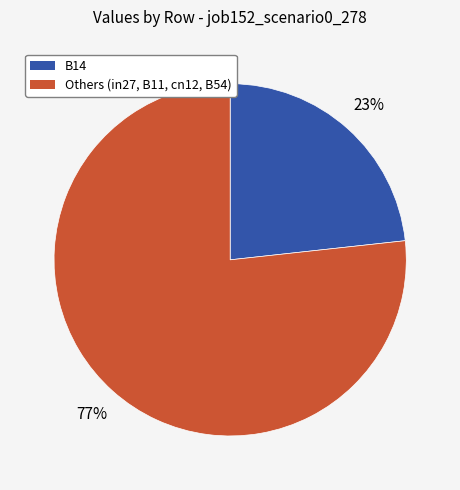

Which category has the biggest portion of the pie?

Others (in27, B11, cn12, B54)